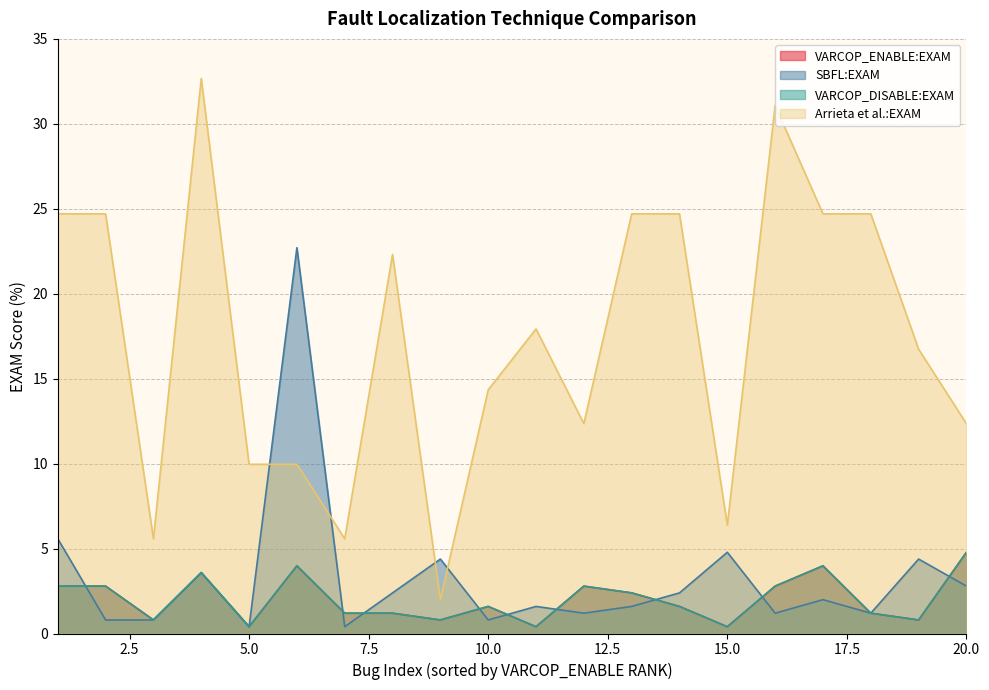

Between 11 and 17, which series saw the biggest shift?

Arrieta et al.:EXAM